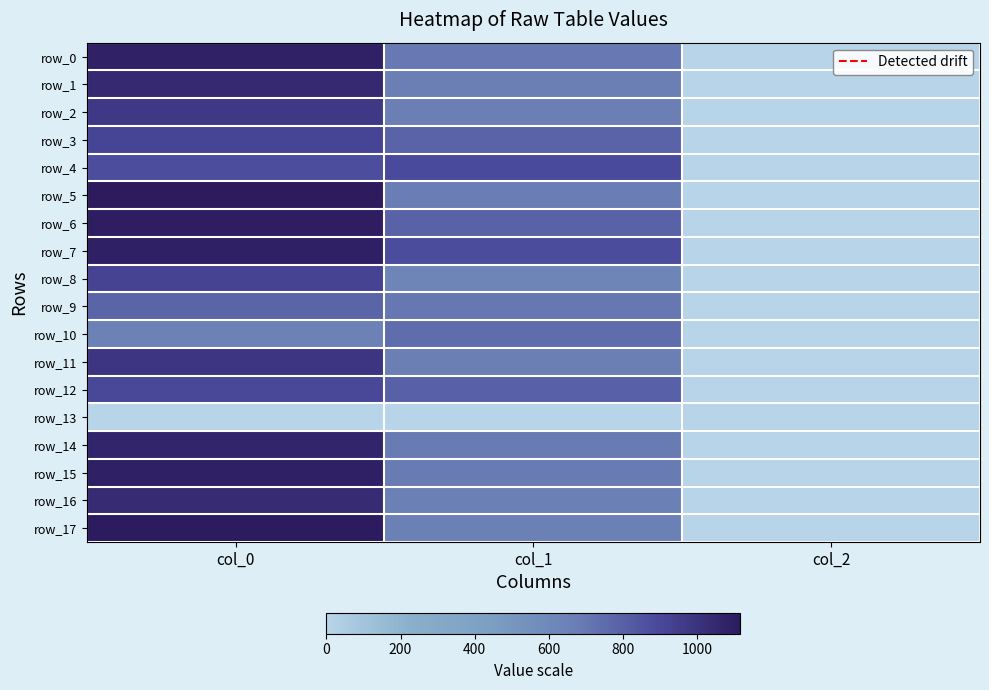

The value of row_9 at col_0 is 776.7. True or false?

True